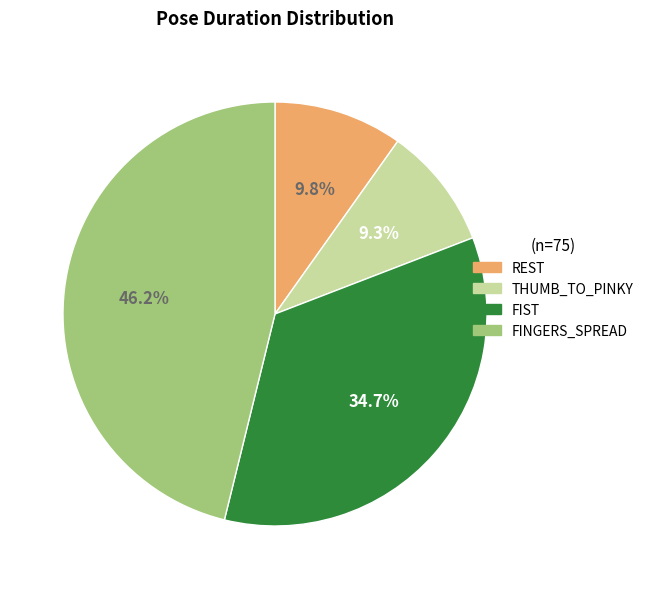

Is there a majority slice in this chart?

No